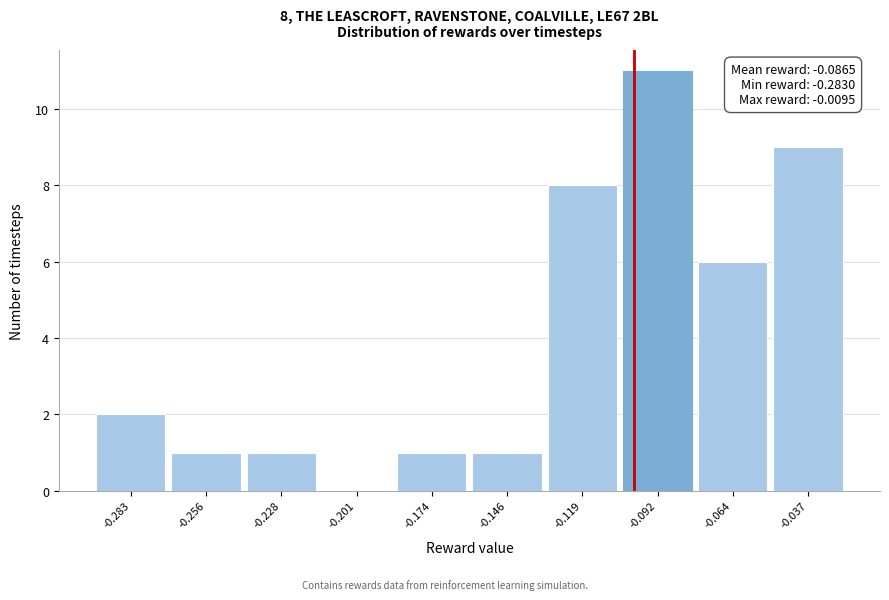

Reading right to left, extract all data points from this chart.

-0.037=9	-0.064=6	-0.092=11	-0.119=8	-0.146=1	-0.174=1	-0.201=0	-0.228=1	-0.256=1	-0.283=2